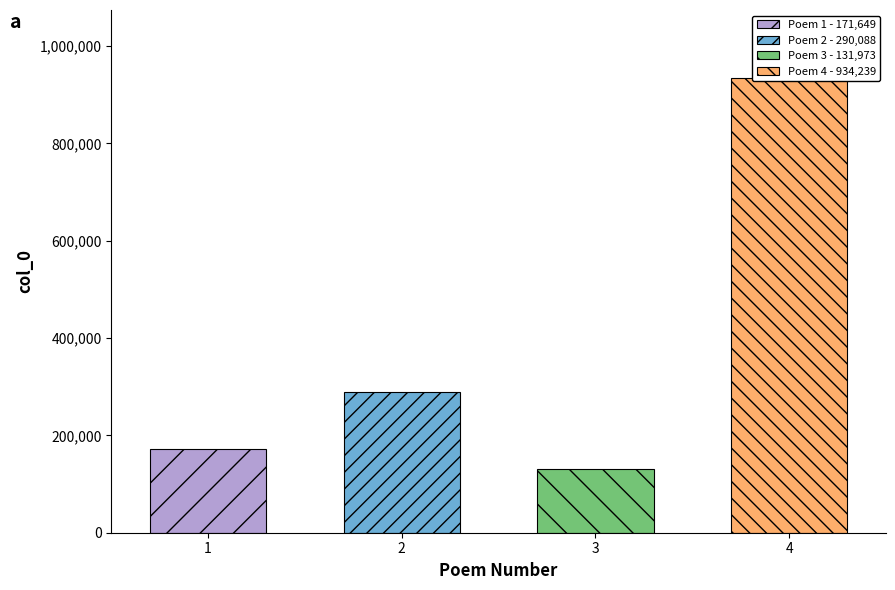

What is the difference between the second highest and minimum values?

158115